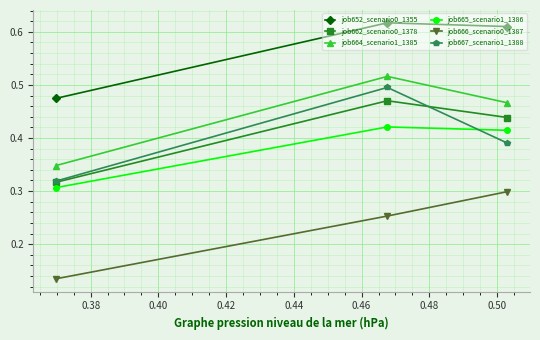

Count the job665_scenario1_1386 values in the range 0 to 1.

3